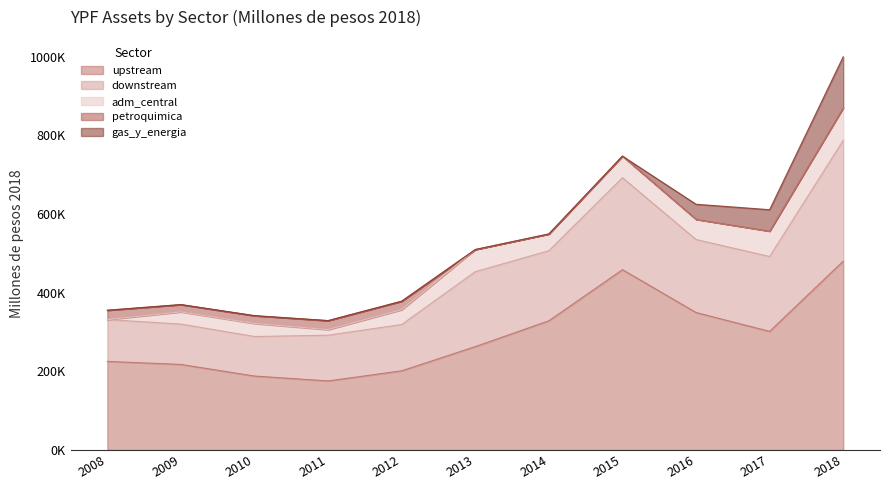

At which category is the sum across all series the highest?

2018